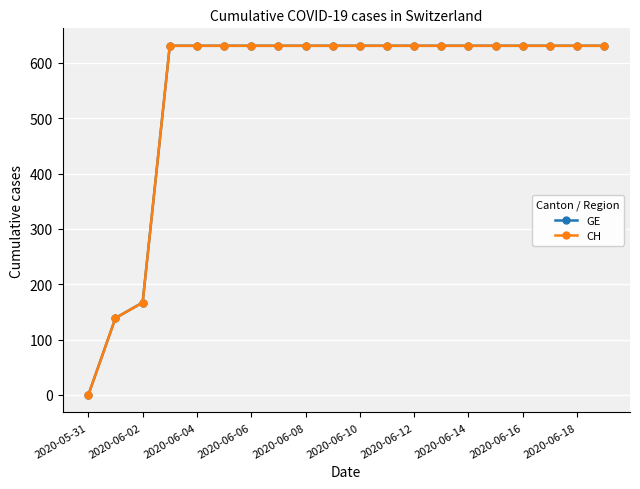

What is the value of the CH point at the 7th from the left?

631